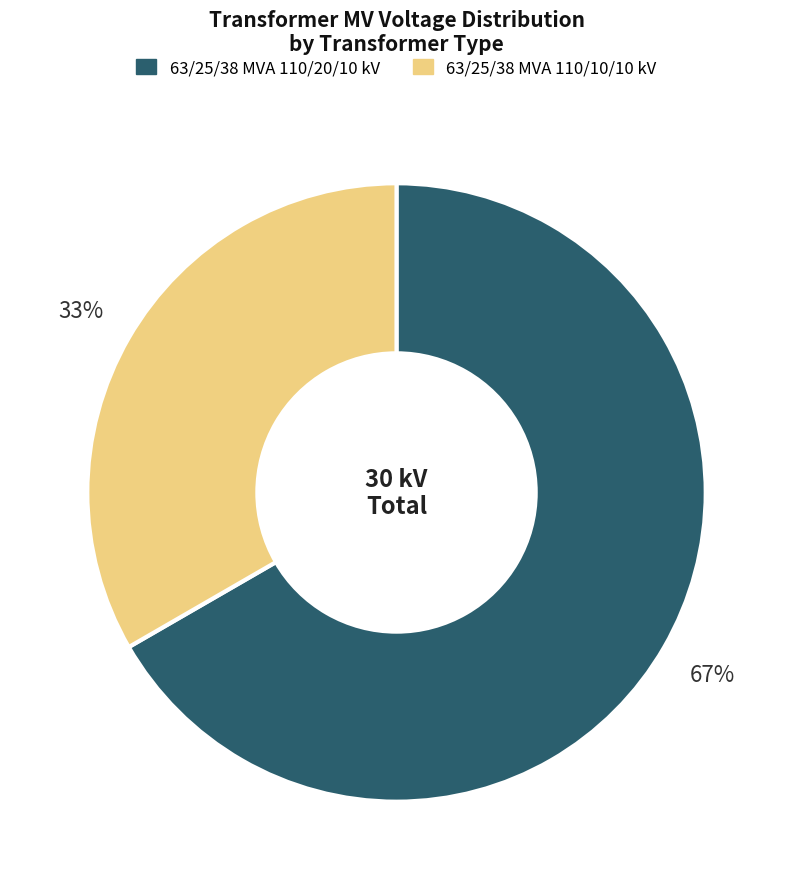

Combined, do 63/25/38 MVA 110/20/10 kV and 63/25/38 MVA 110/10/10 kV account for over 50%?

Yes